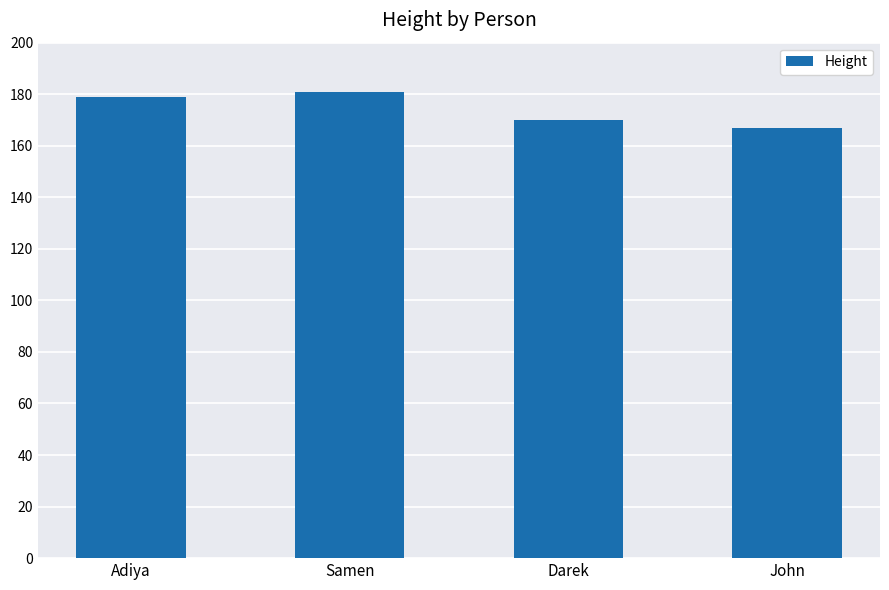

Which label corresponds to the smallest value in the chart?

John